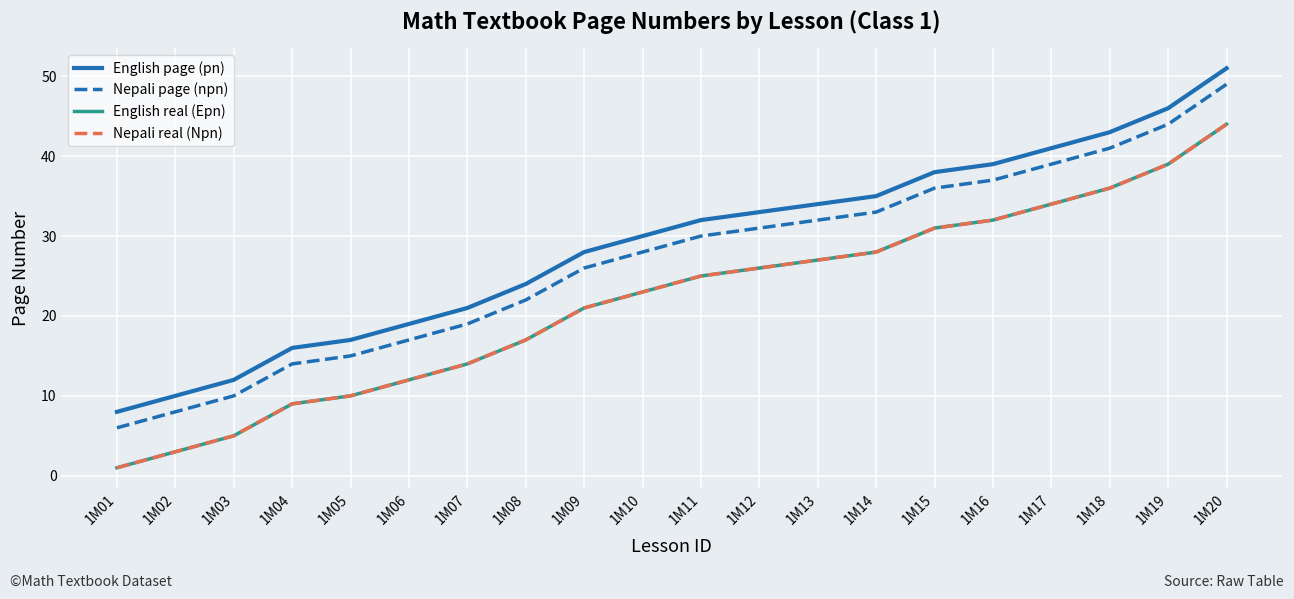

What is the value of the Nepali page (npn) point at the 8th from the left?

22